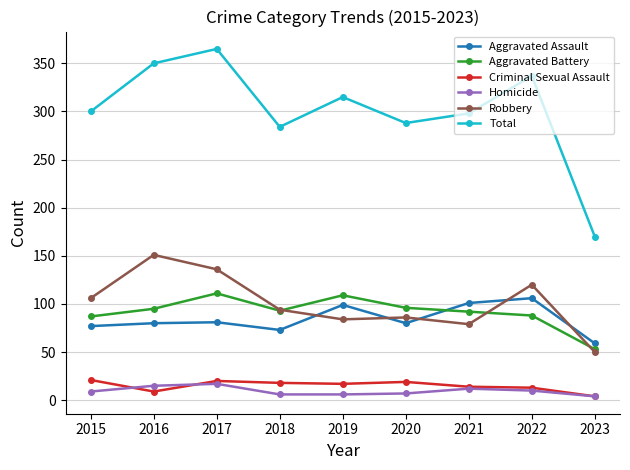

What is the average value of the Aggravated Assault series?

84